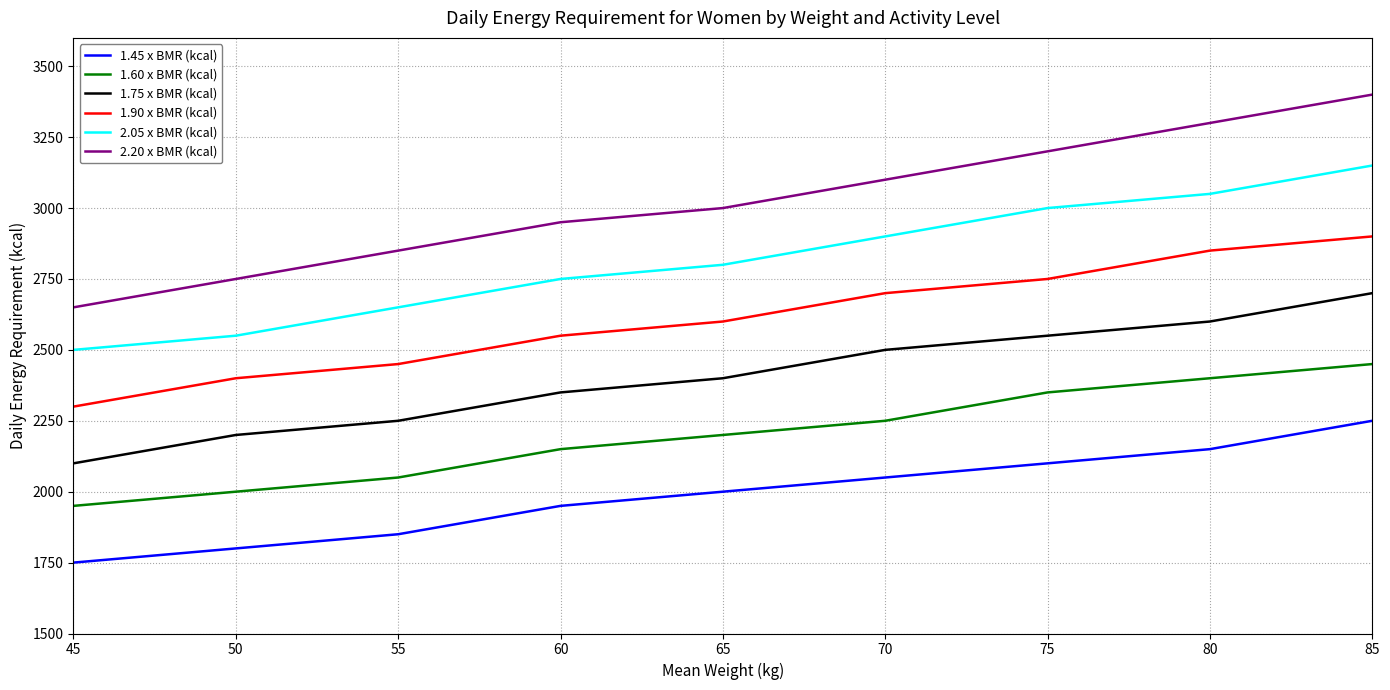

True or false: 1.75 x BMR (kcal) has a value of 4580 at 85.

False